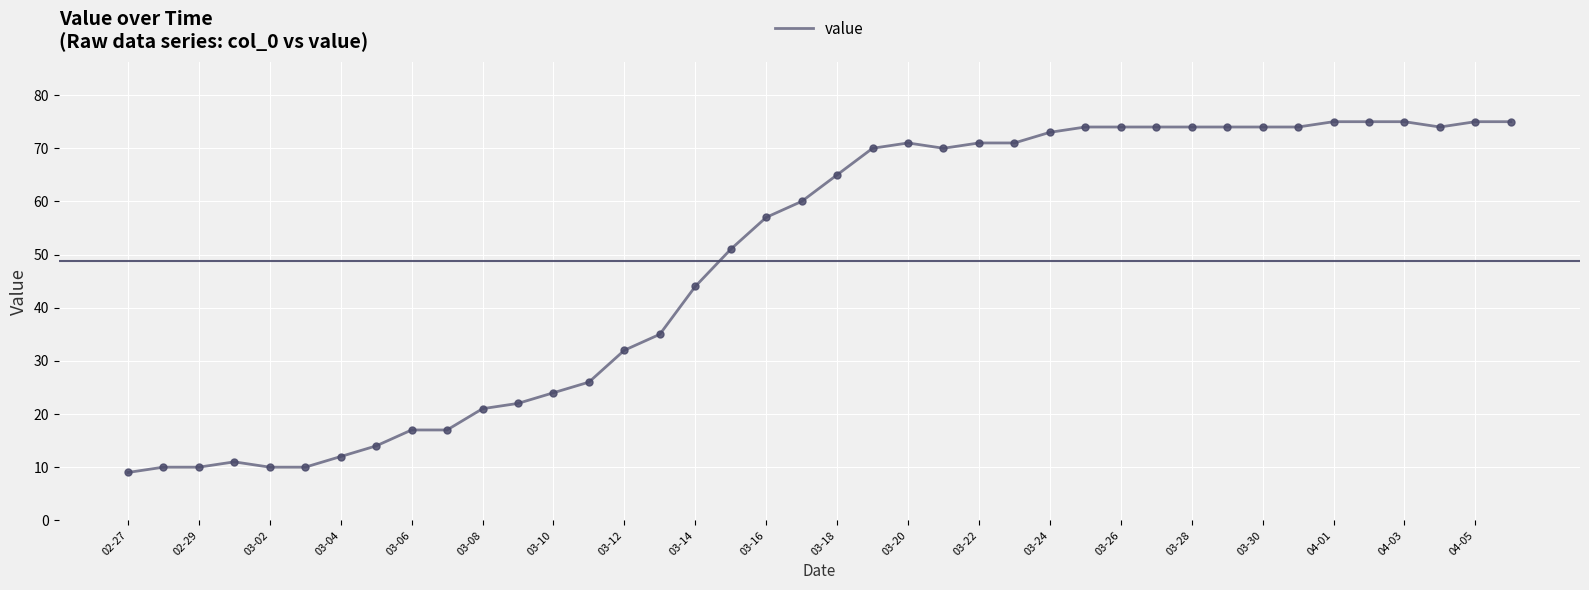

What is the smallest value displayed?

9